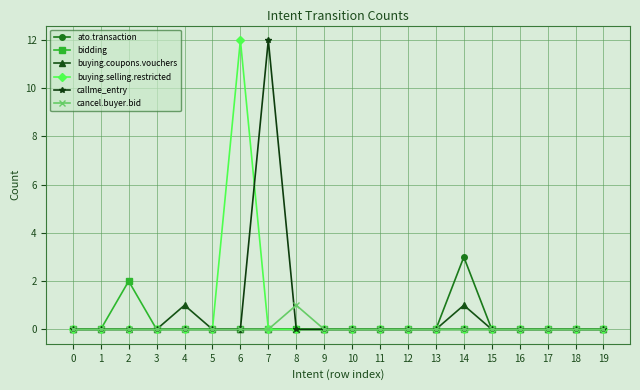

What are all the series names shown in the legend?

ato.transaction, bidding, buying.coupons.vouchers, buying.selling.restricted, callme_entry, cancel.buyer.bid